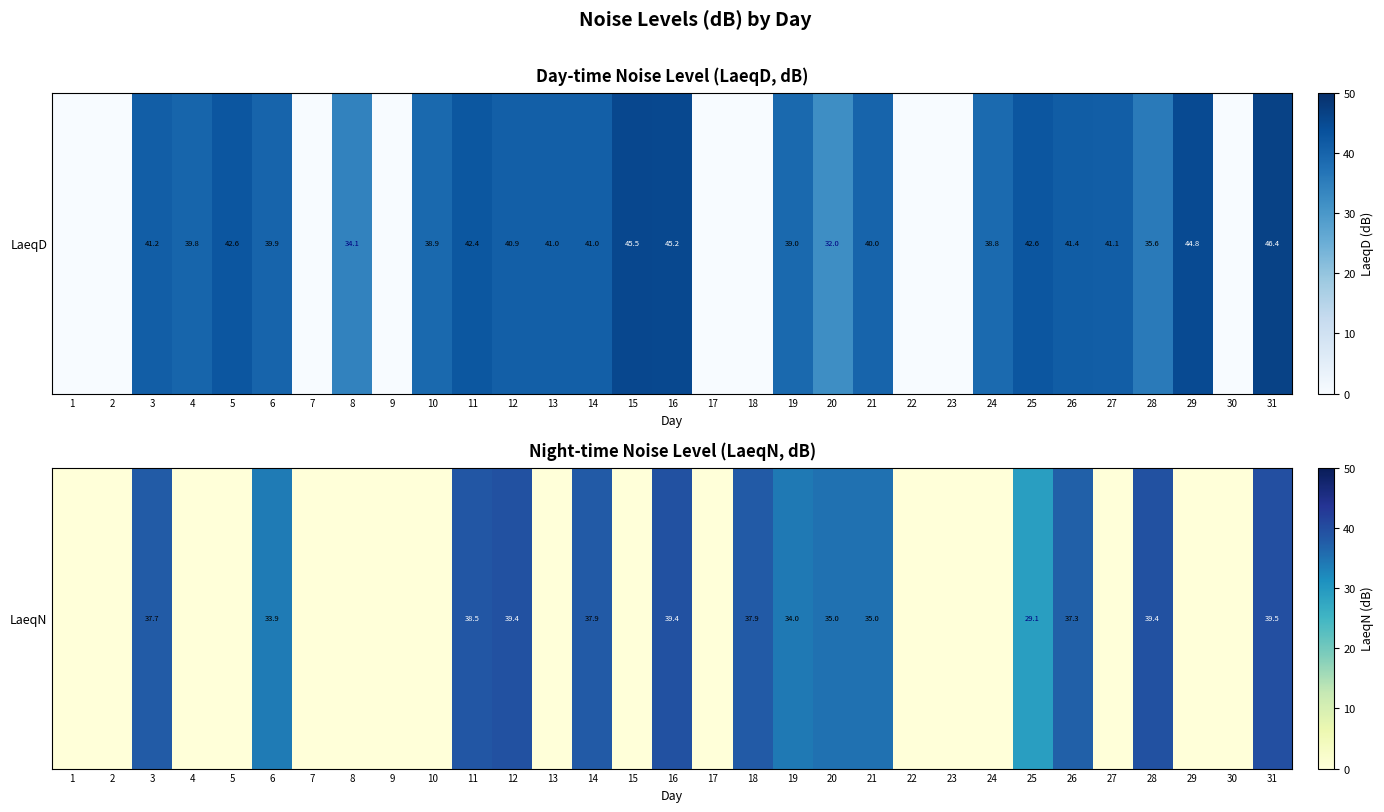

List the labels in order of value, largest first.

31, 12, 16, 28, 11, 14, 18, 3, 26, 20, 21, 19, 6, 25, 1, 2, 4, 5, 7, 8, 9, 10, 13, 15, 17, 22, 23, 24, 27, 29, 30